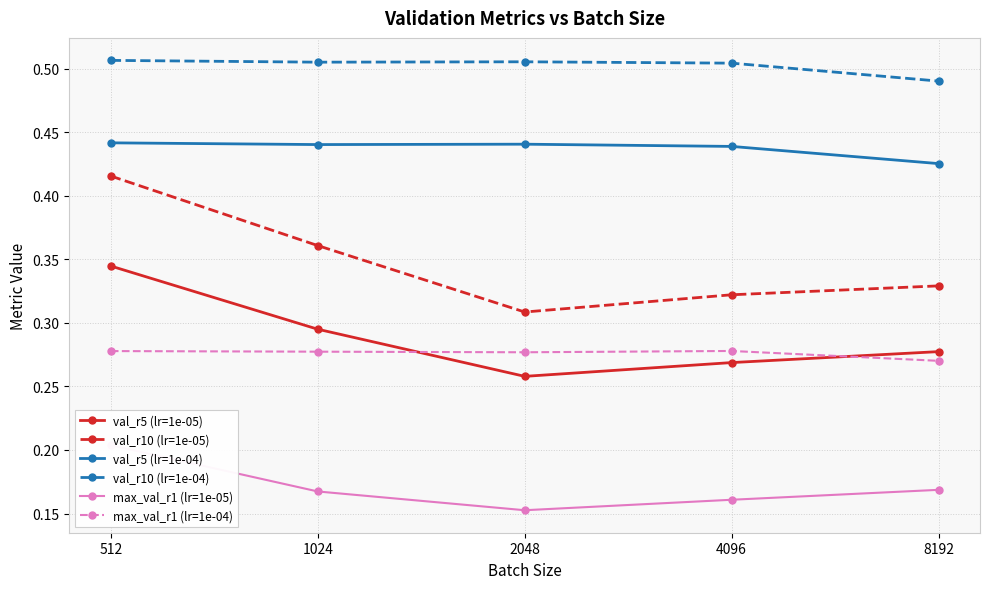

Is it true that val_r5 (lr=1e-05) equals 0.5 at 1024?

False